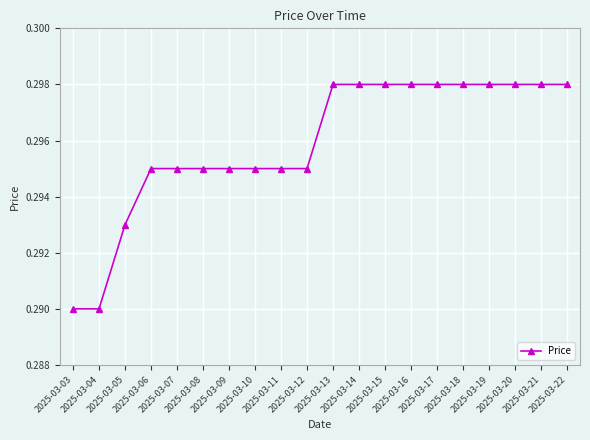

How many values are between 0 and 1?

20